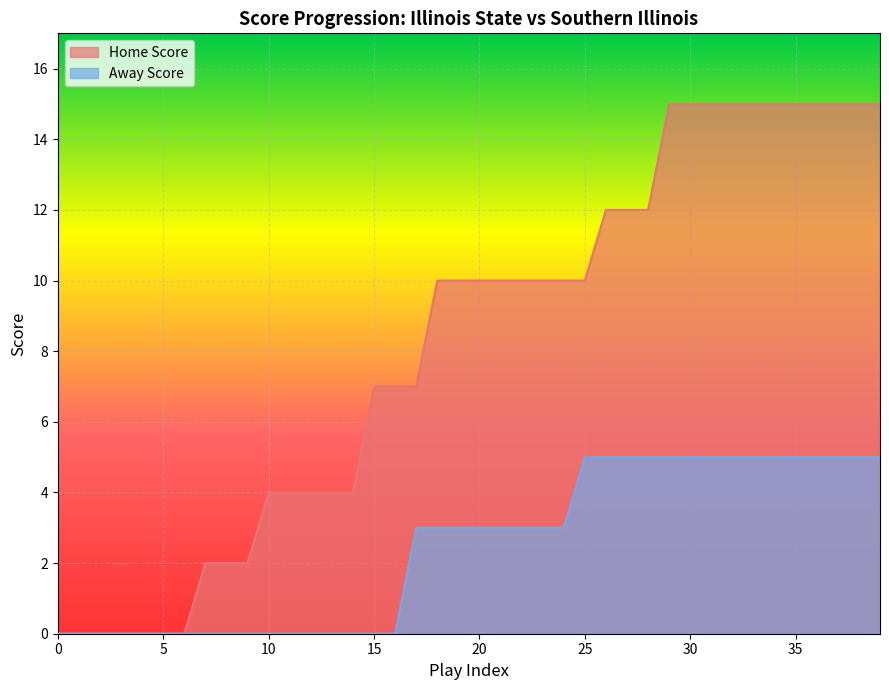

What are all the series names shown in the legend?

Home Score, Away Score